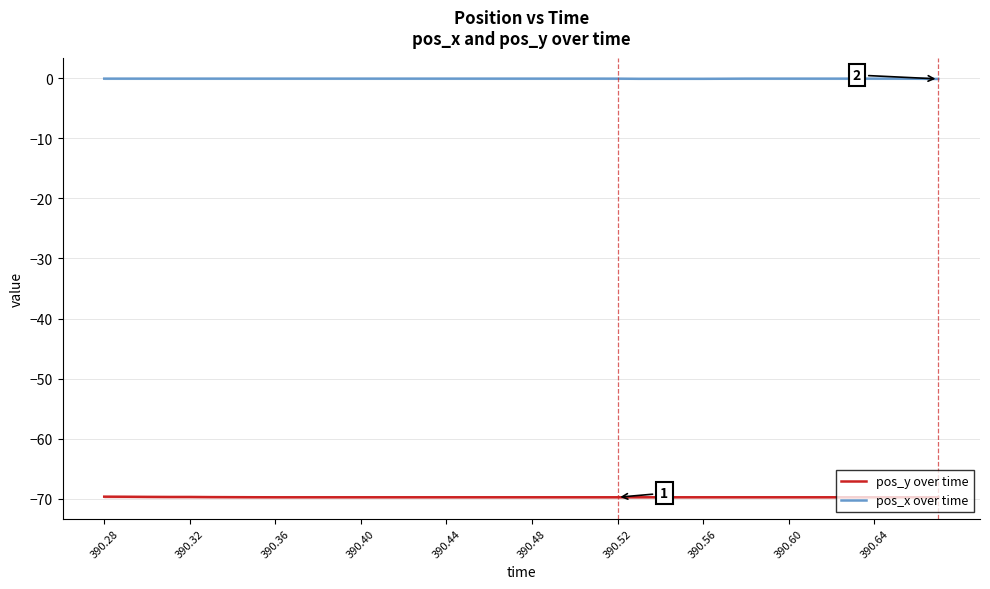

What is the sum of all pos_y over time values?

-2789.0